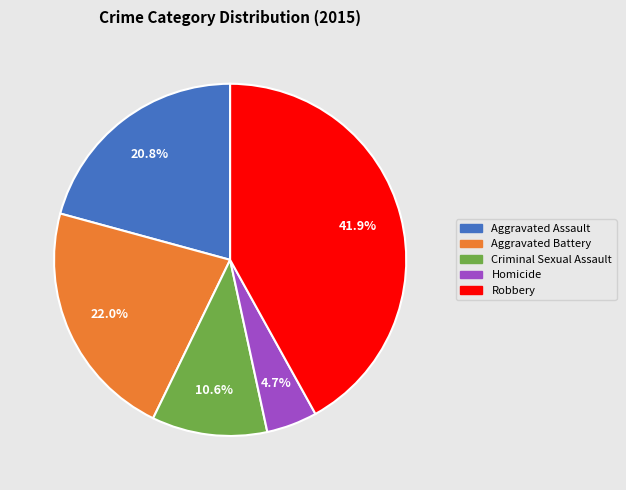

How many segments does this pie chart have?

5